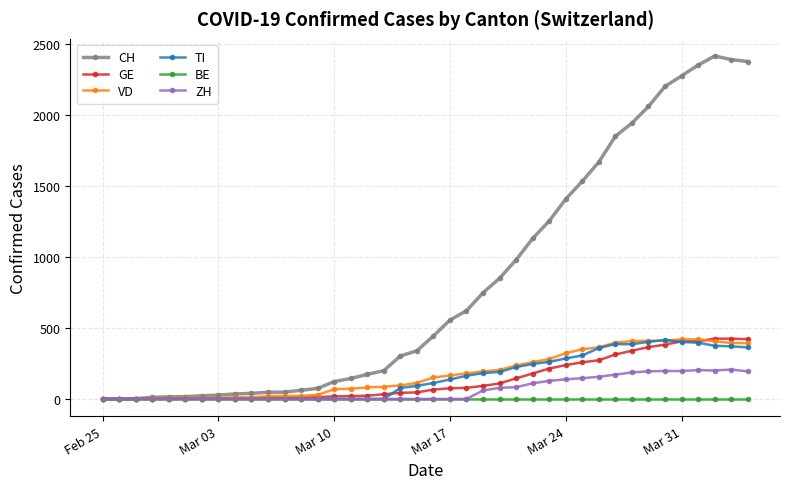

Does the chart have visible grid lines?

Yes